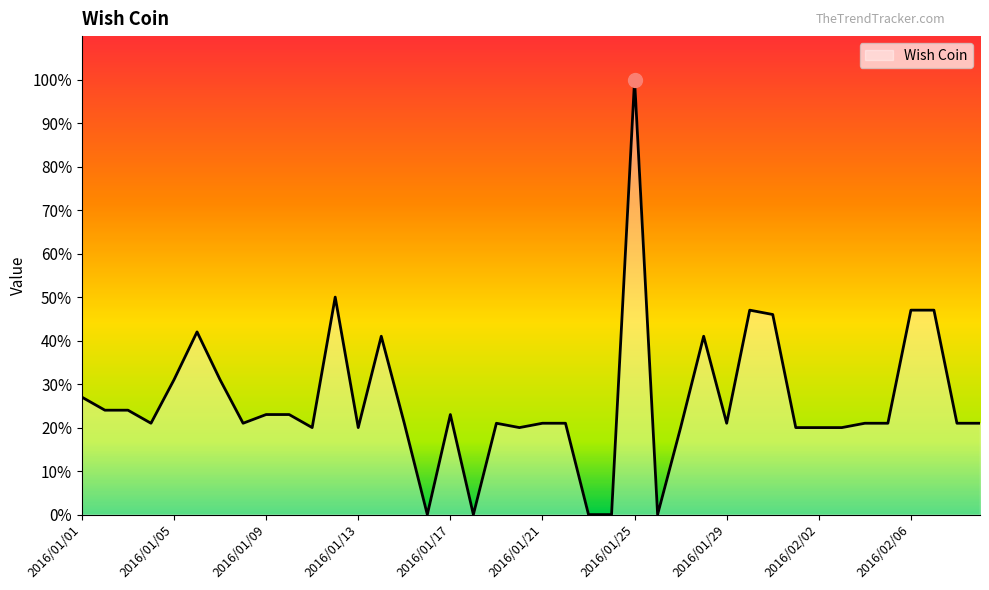

What is the difference between the maximum and second lowest values?

100